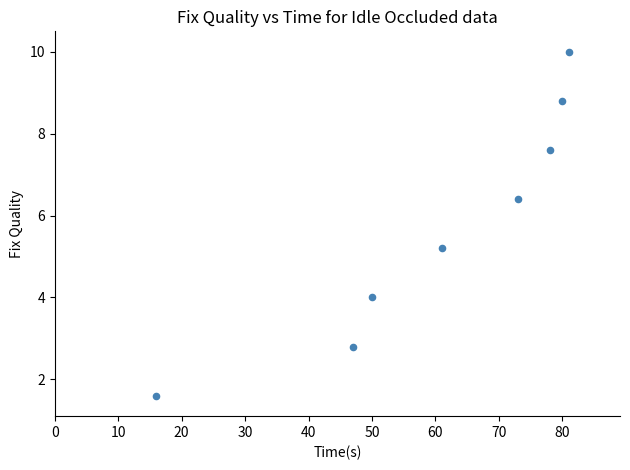

What is the average X value?

60.8